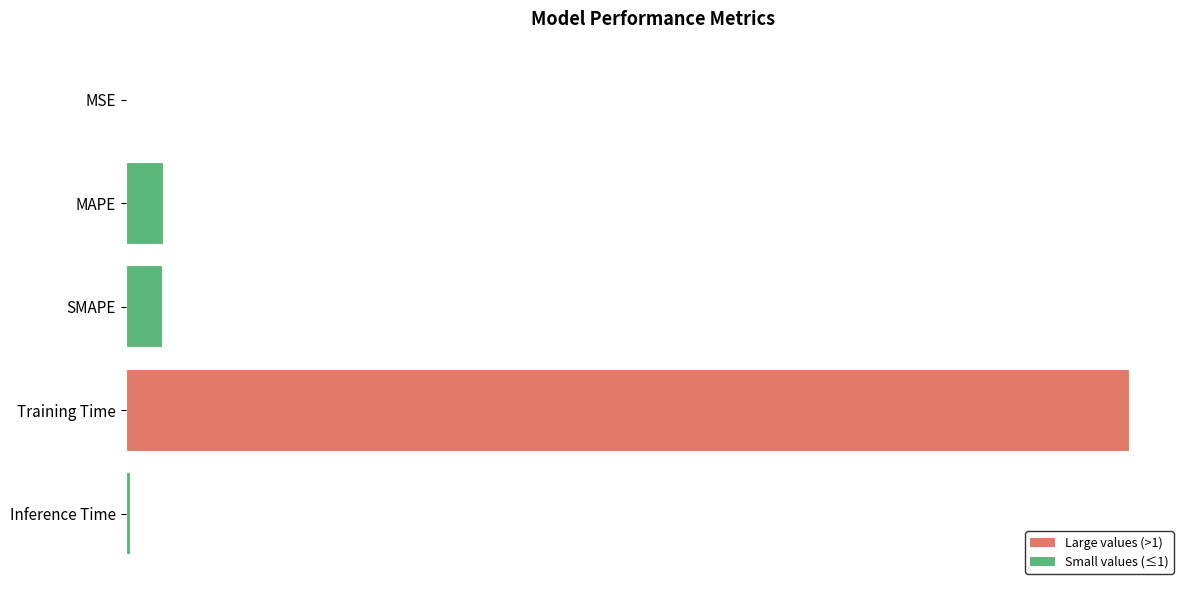

Are the bars grouped side by side (vs. stacked)?

No